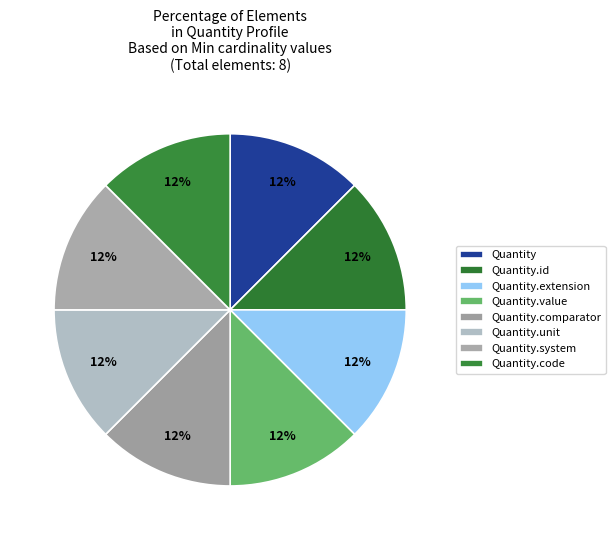

To the nearest percent, what is the average slice percentage?

12%